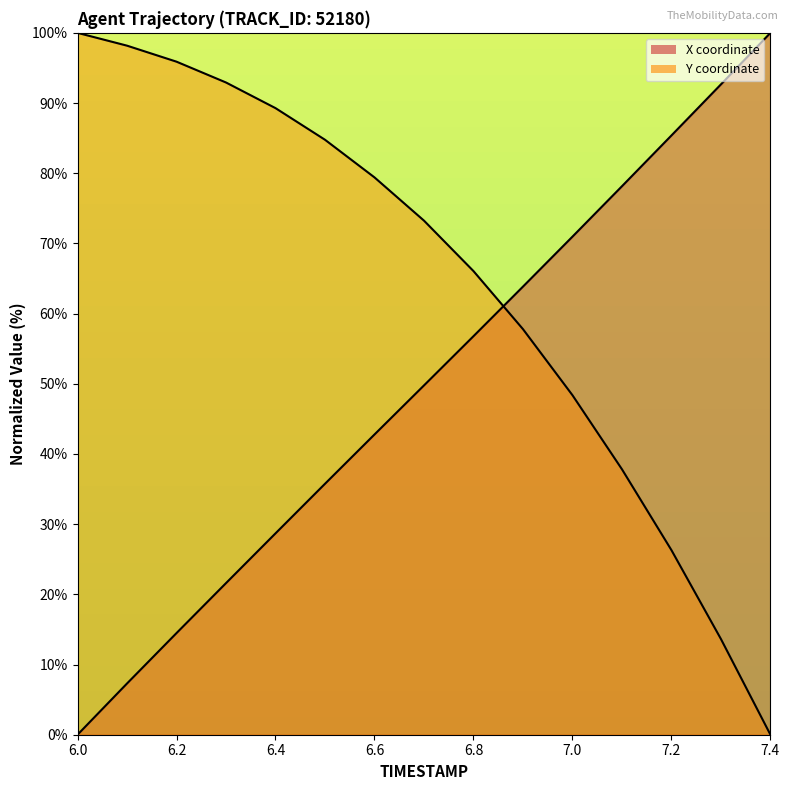

At which label does Y first exceed 73?

6.0